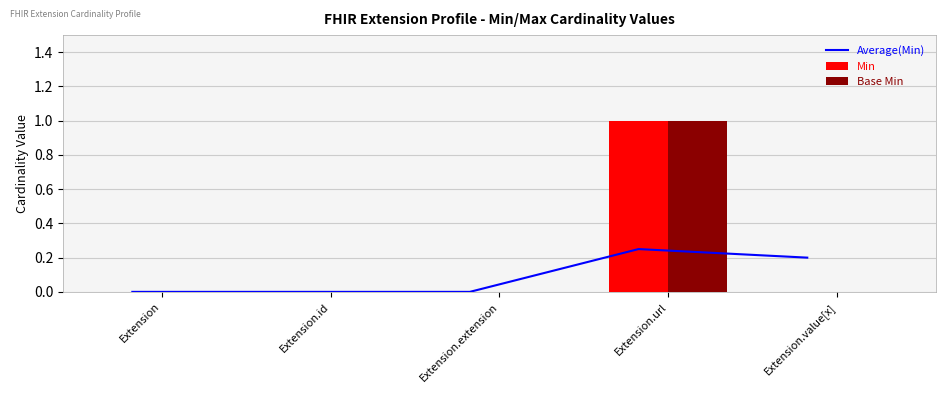

True or false: Min has a value of -1 at Extension.extension.

False